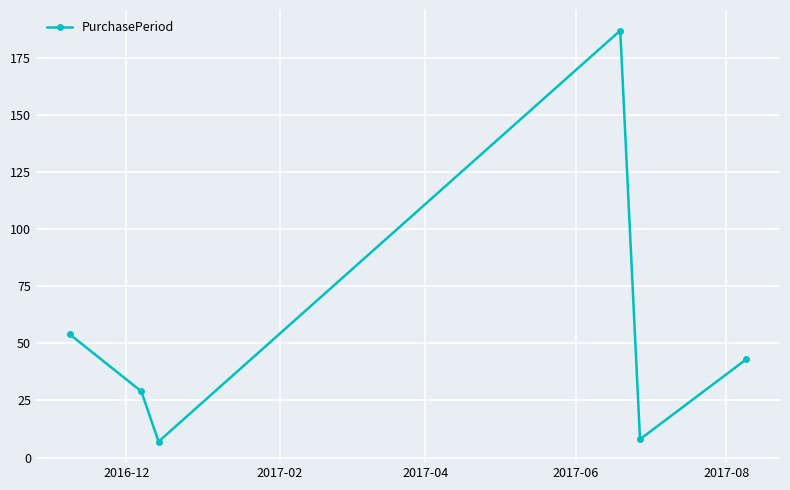

What is the difference between the maximum and second lowest values?

179